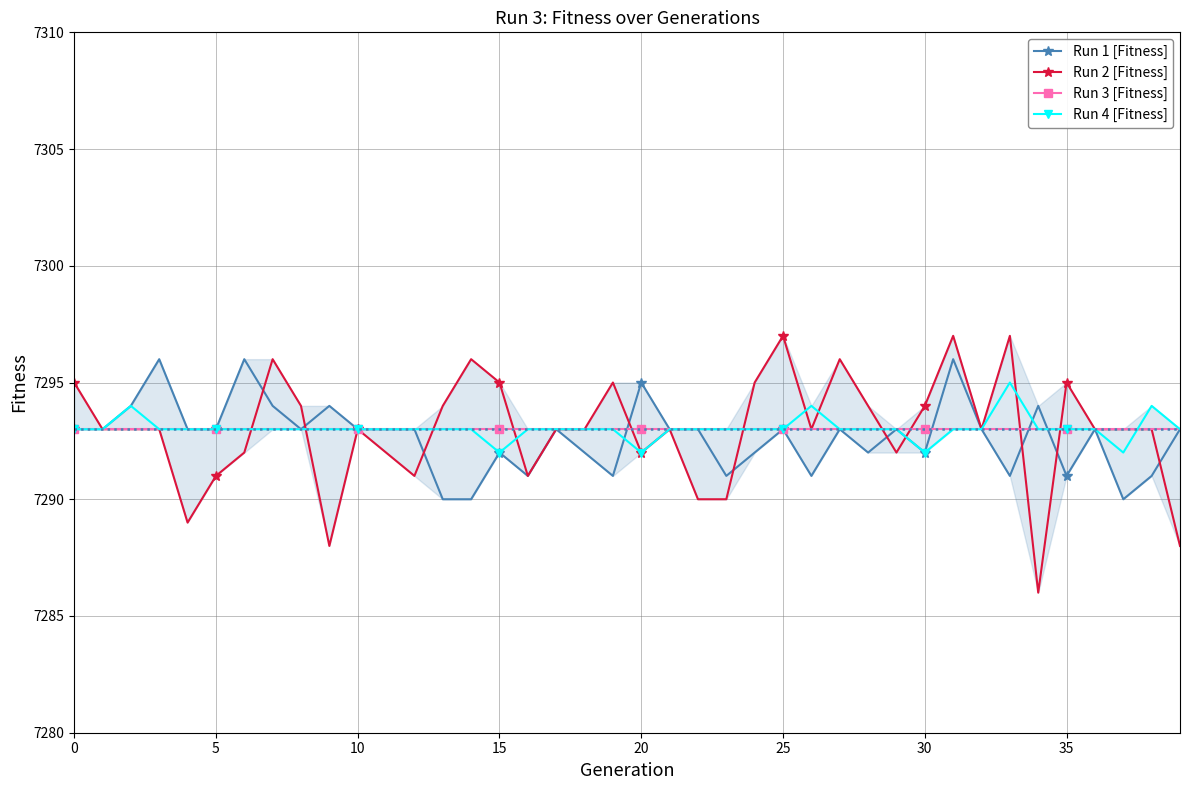

Is it true that Run 2 [Fitness] equals 3919 at 5?

False